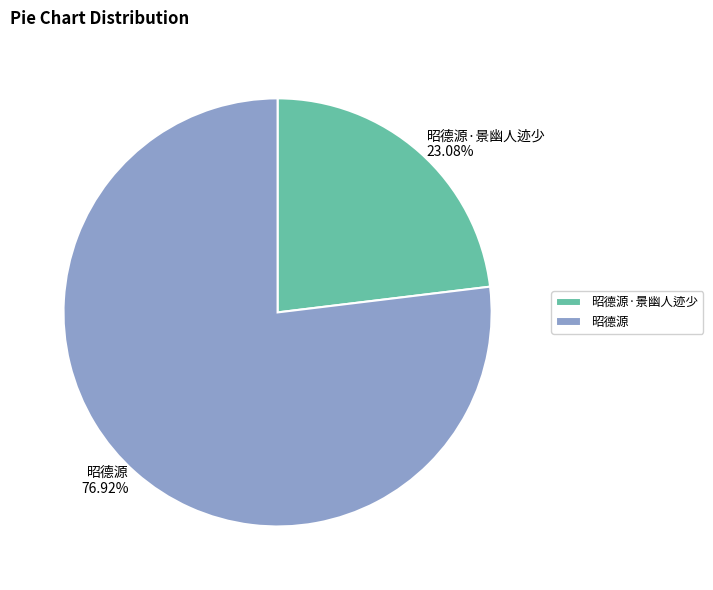

Between 昭德源 and 昭德源·景幽人迹少, which is larger?

昭德源